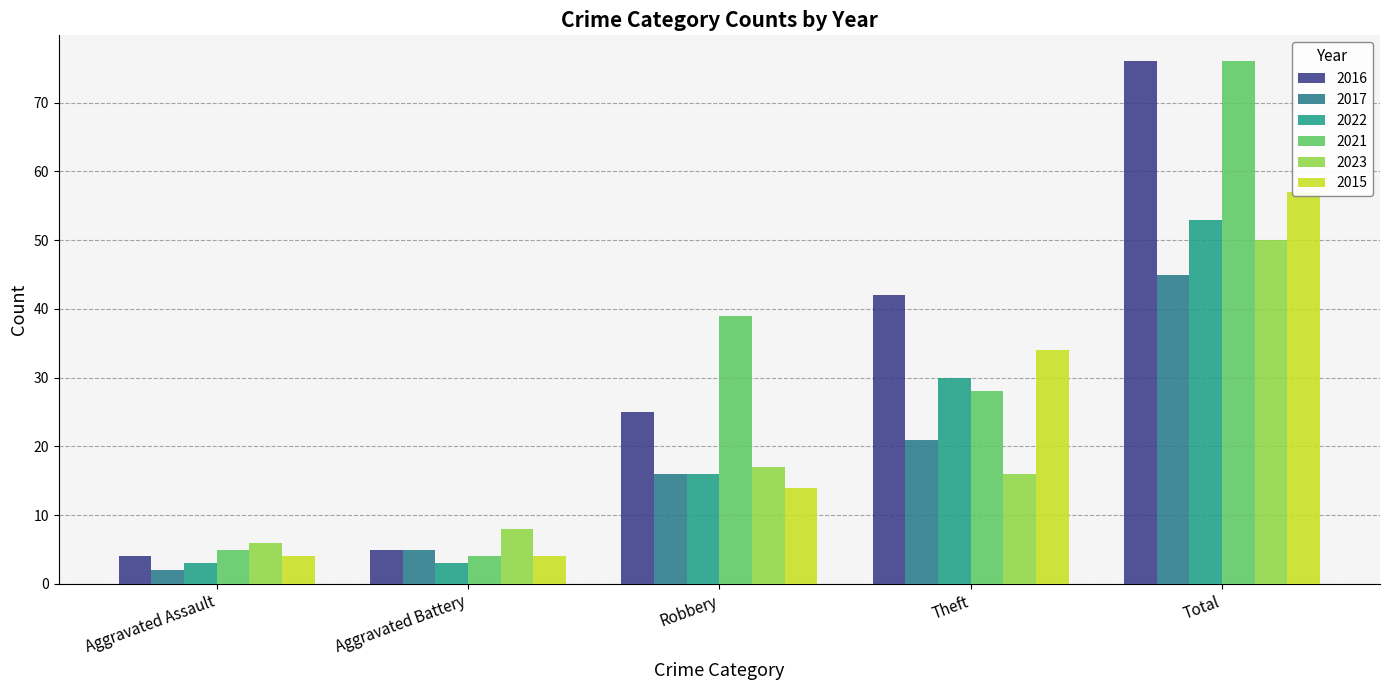

Reading left to right, what are all the values shown in this chart?

2016: Aggravated Assault=4	Aggravated Battery=5	Robbery=25	Theft=42	Total=76
2017: Aggravated Assault=2	Aggravated Battery=5	Robbery=16	Theft=21	Total=45
2022: Aggravated Assault=3	Aggravated Battery=3	Robbery=16	Theft=30	Total=53
2021: Aggravated Assault=5	Aggravated Battery=4	Robbery=39	Theft=28	Total=76
2023: Aggravated Assault=6	Aggravated Battery=8	Robbery=17	Theft=16	Total=50
2015: Aggravated Assault=4	Aggravated Battery=4	Robbery=14	Theft=34	Total=57